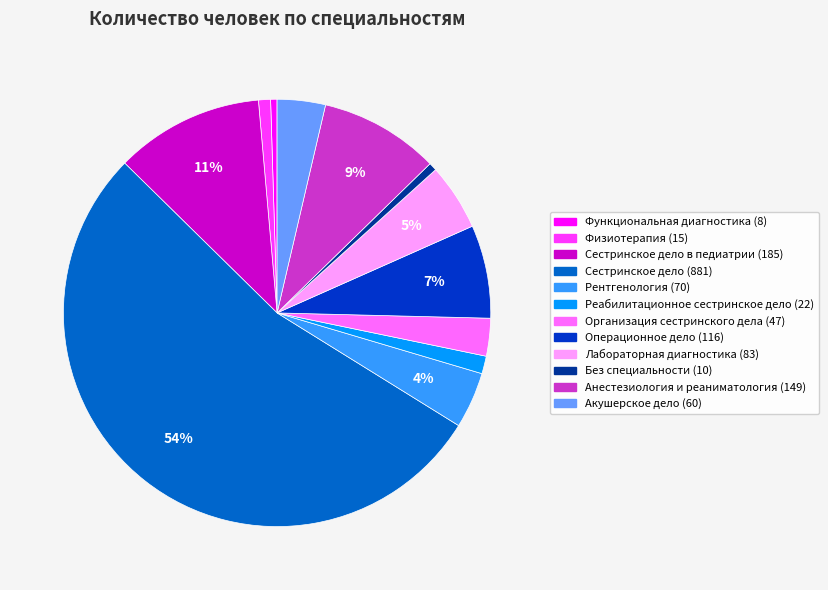

Does any single category account for the majority?

Yes